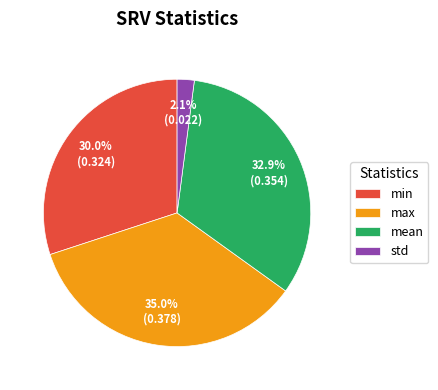

Does mean account for over 50% of the chart?

No